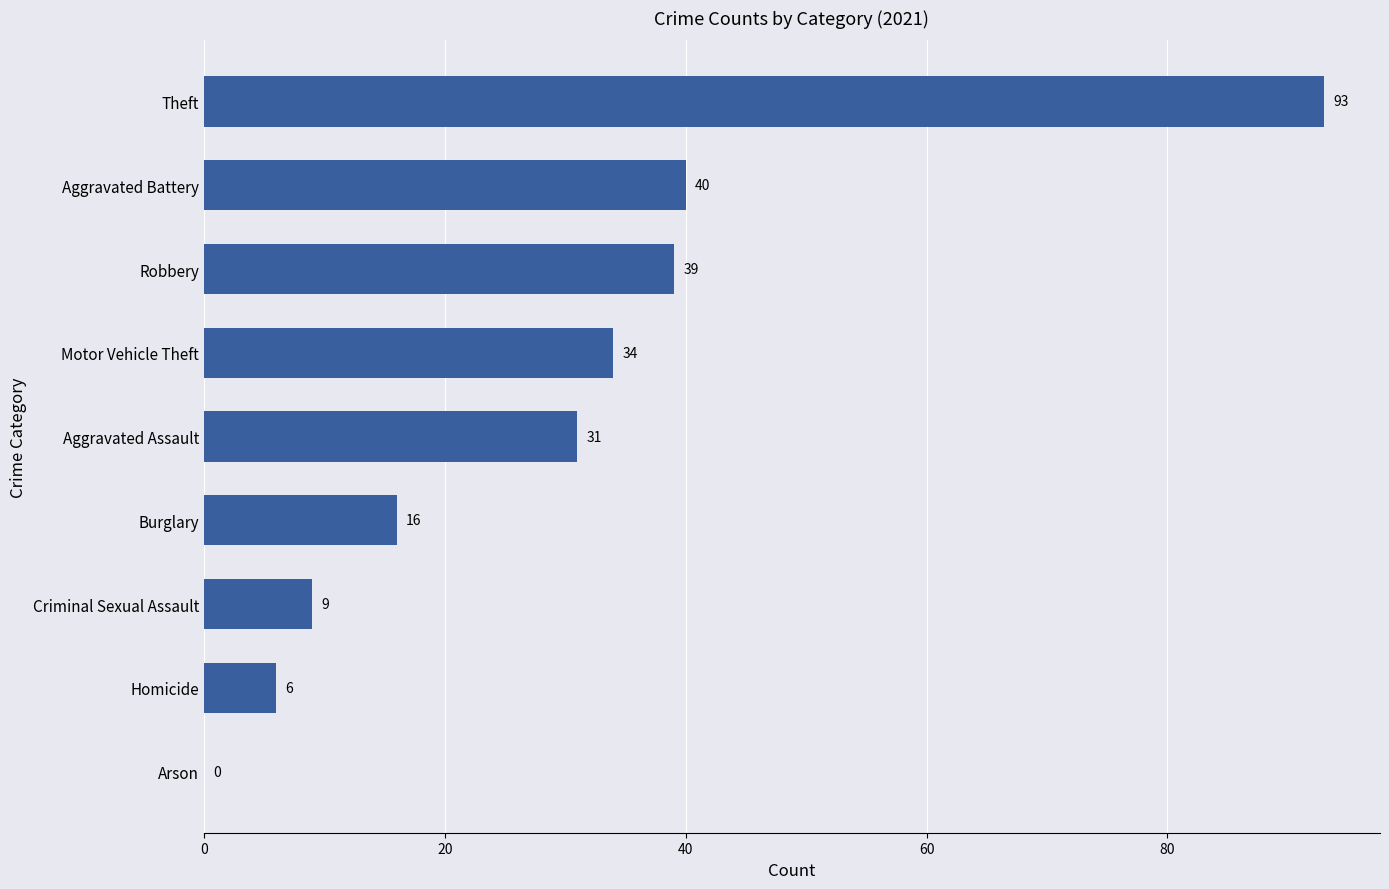

What is the average value?

30